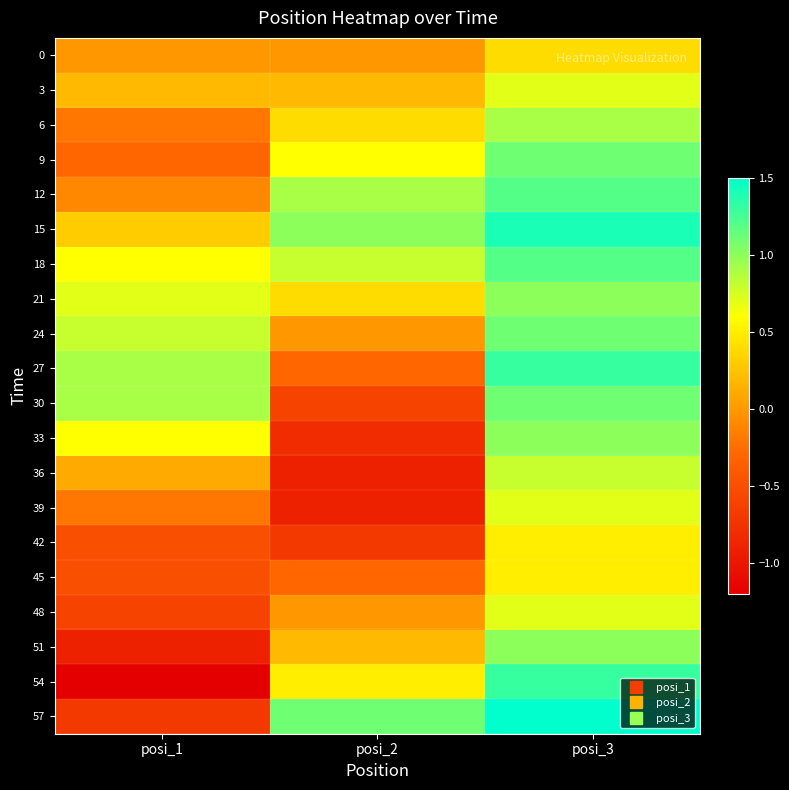

What is the difference between the highest and lowest values at posi_2?

2.0